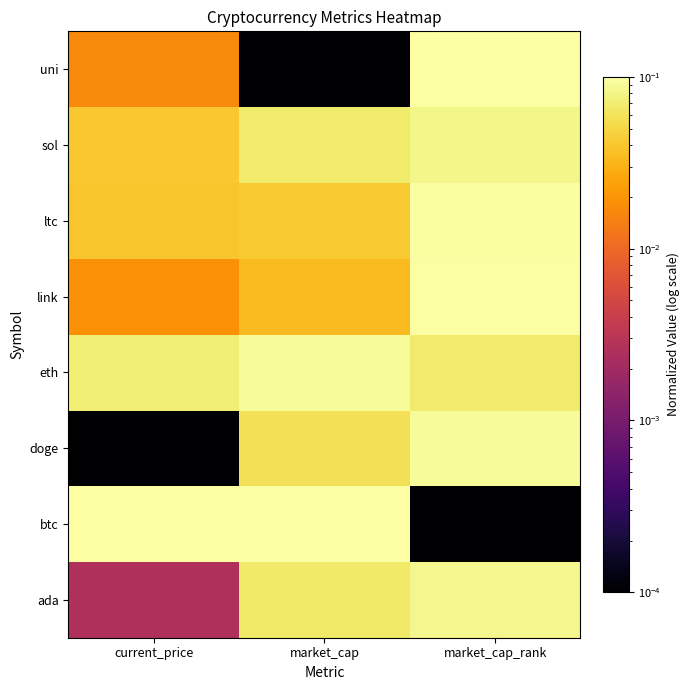

How many data points does each series have?

3